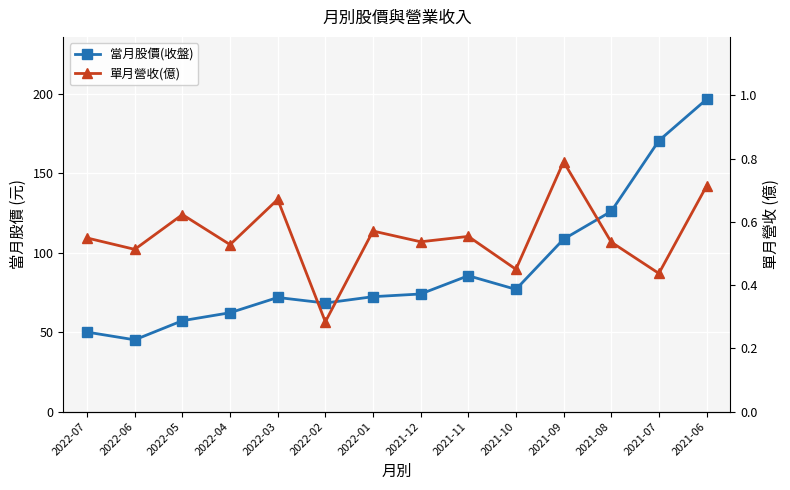

Reading left to right, extract all data points from this chart.

當月股價(收盤): 2022-07=50.0	2022-06=45.1	2022-05=57.2	2022-04=62.2	2022-03=71.8	2022-02=68.3	2022-01=72.3	2021-12=74.0	2021-11=85.5	2021-10=76.9	2021-09=108.5	2021-08=126.0	2021-07=170.5	2021-06=196.5
單月營收(億): 2022-07=0.5	2022-06=0.5	2022-05=0.6	2022-04=0.5	2022-03=0.7	2022-02=0.3	2022-01=0.6	2021-12=0.5	2021-11=0.6	2021-10=0.5	2021-09=0.8	2021-08=0.5	2021-07=0.4	2021-06=0.7